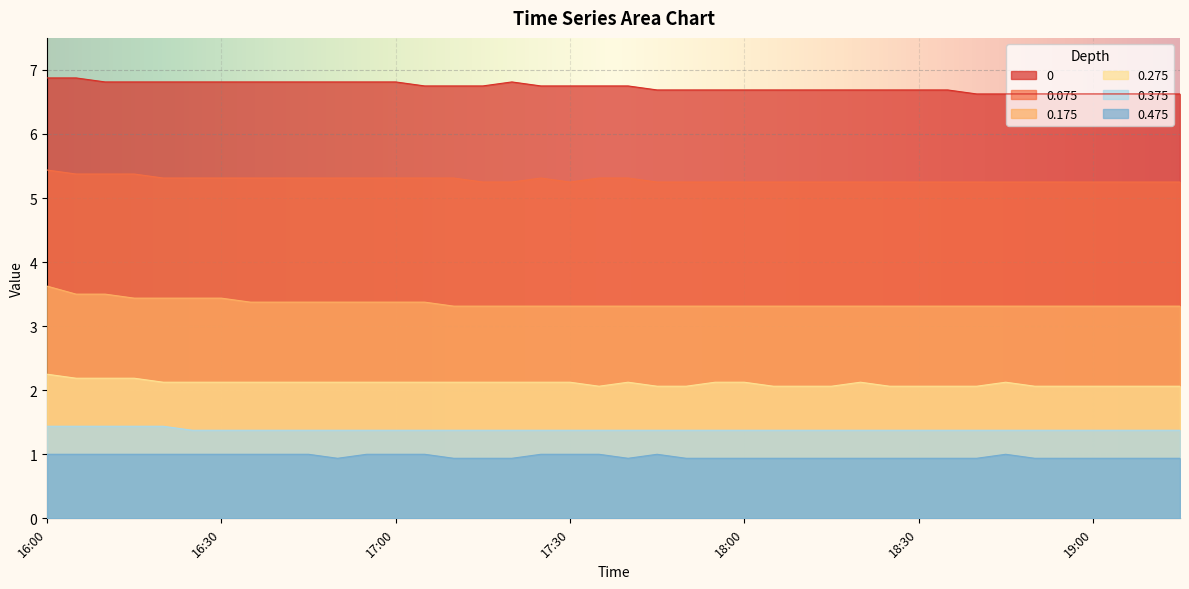

What is the smallest value displayed?

0.9